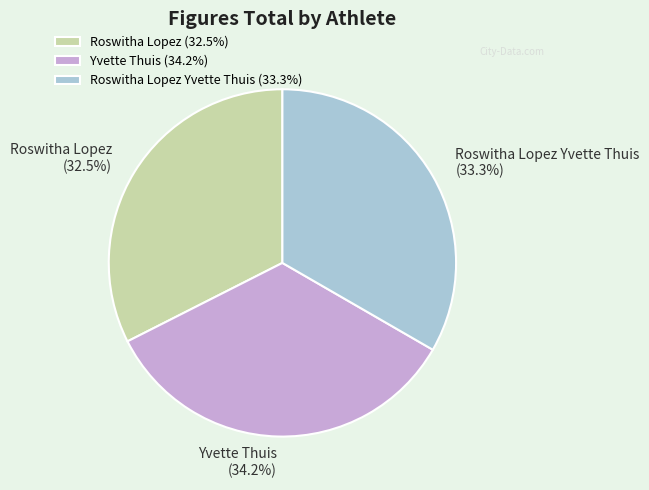

Count the number of slices in the pie.

3